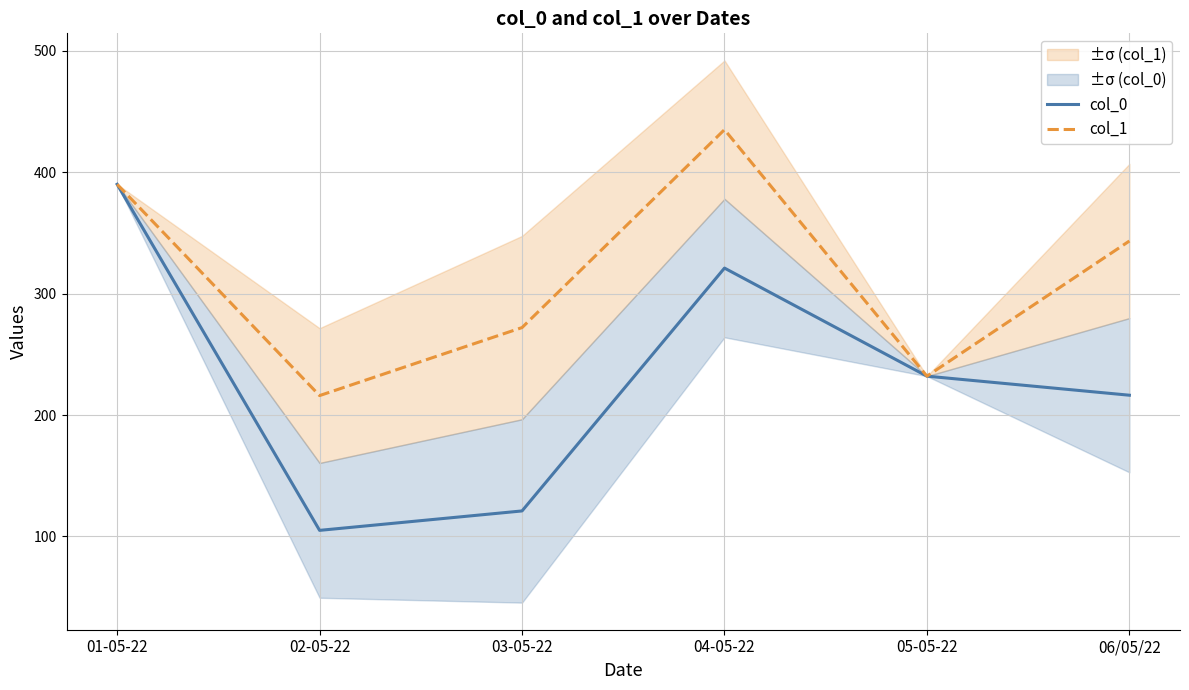

Between 01-05-22 and 03-05-22, which is larger?

01-05-22